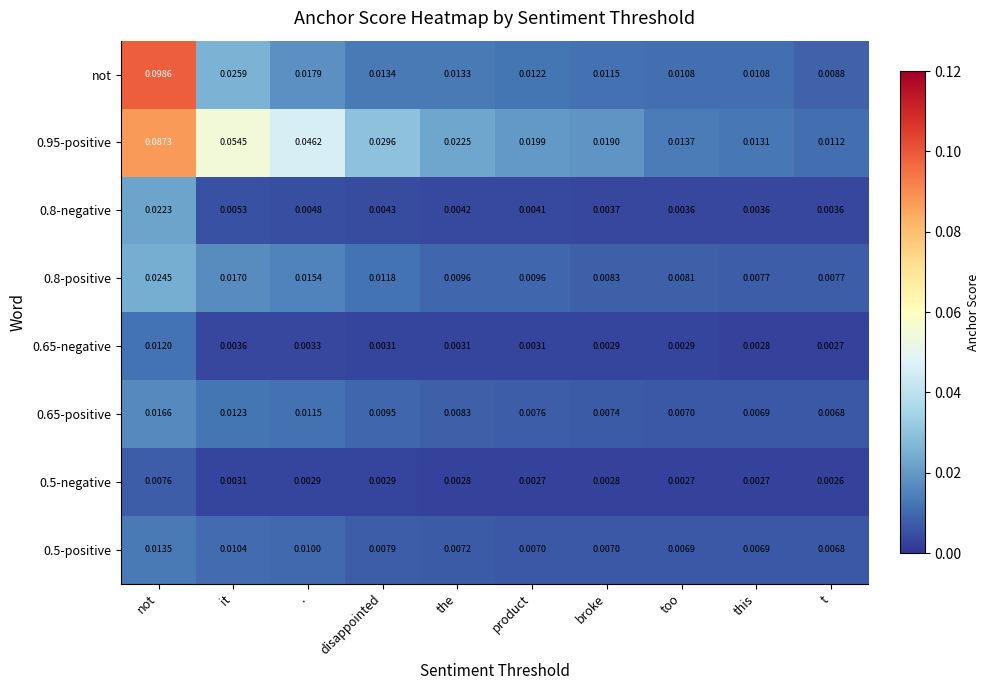

Which label corresponds to the smallest value in the chart?

t